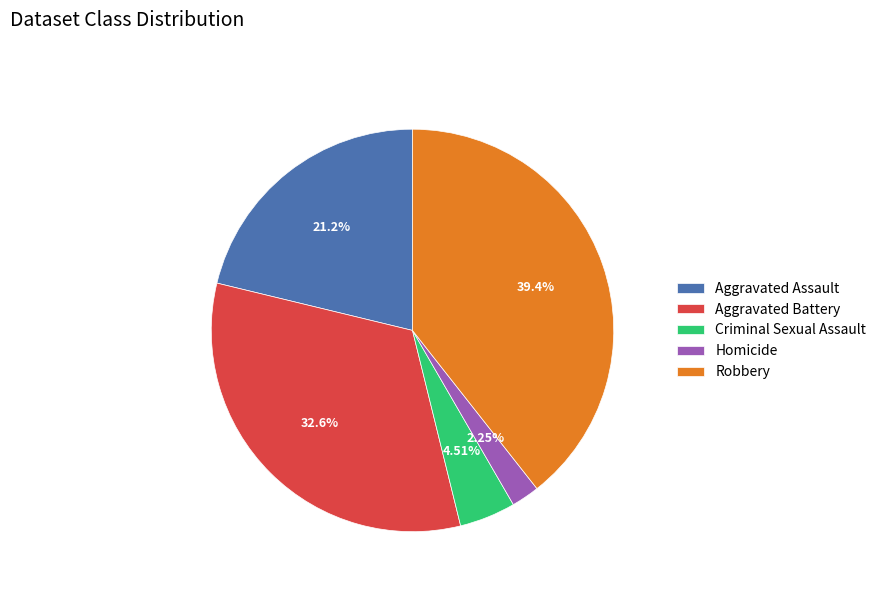

Is there a majority slice in this chart?

No